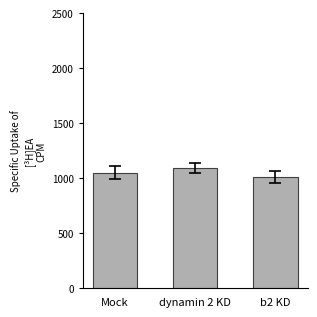

The value at dynamin 2 KD is 1089.7. True or false?

True